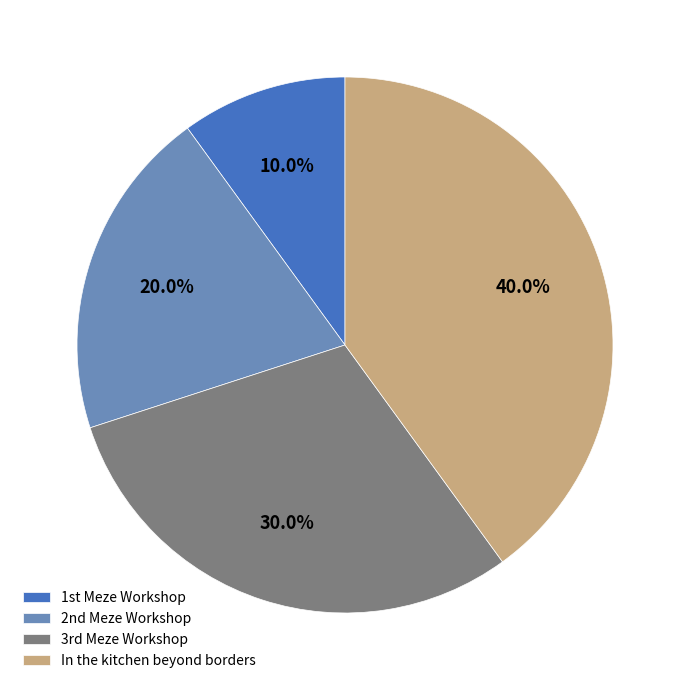

How many segments does this pie chart have?

4